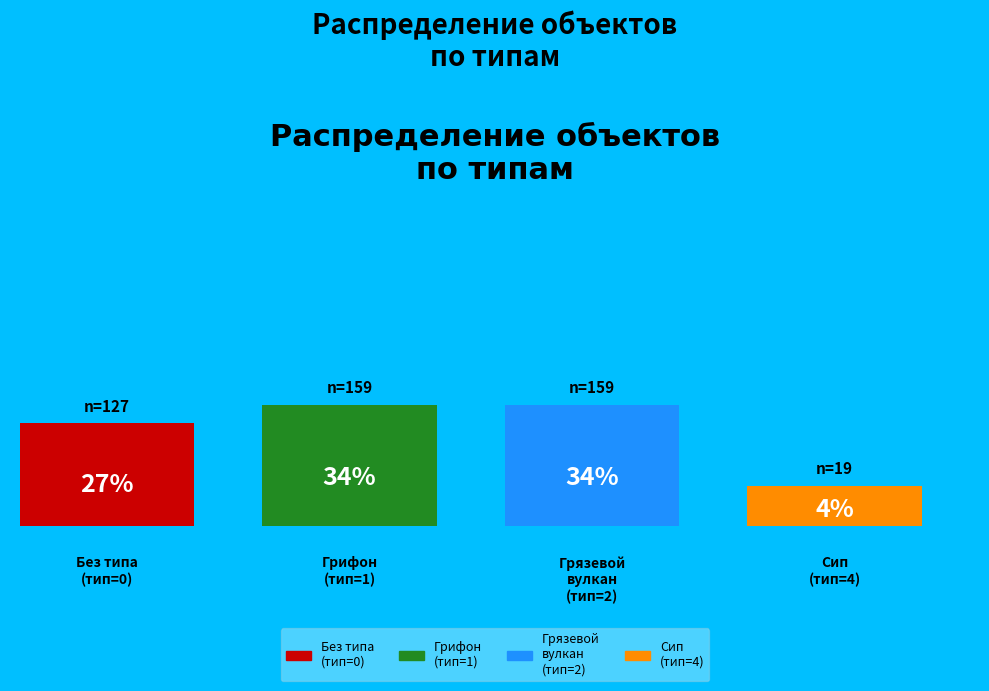

To the nearest percent, what is the difference between the largest and smallest slice percentages?

30%